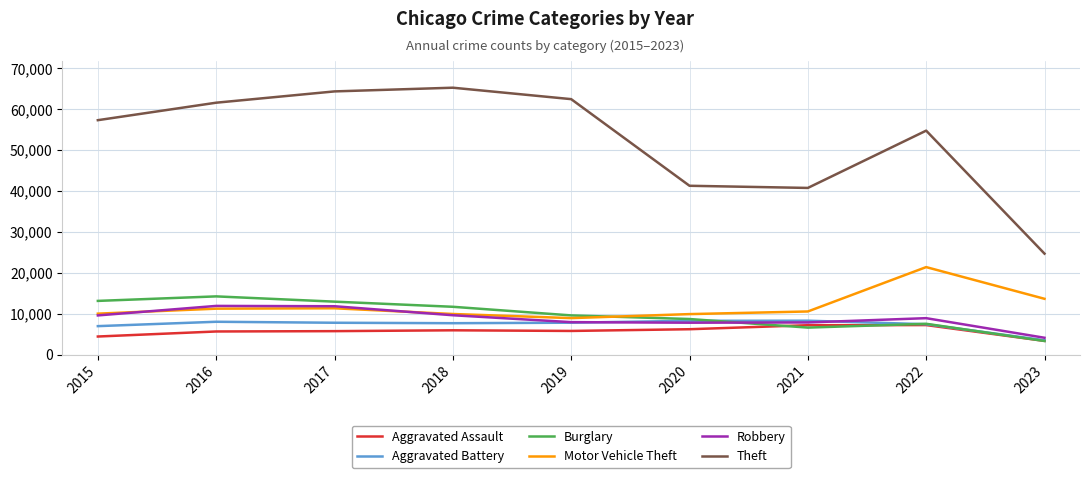

True or false: Aggravated Assault and Motor Vehicle Theft cross at least once.

False